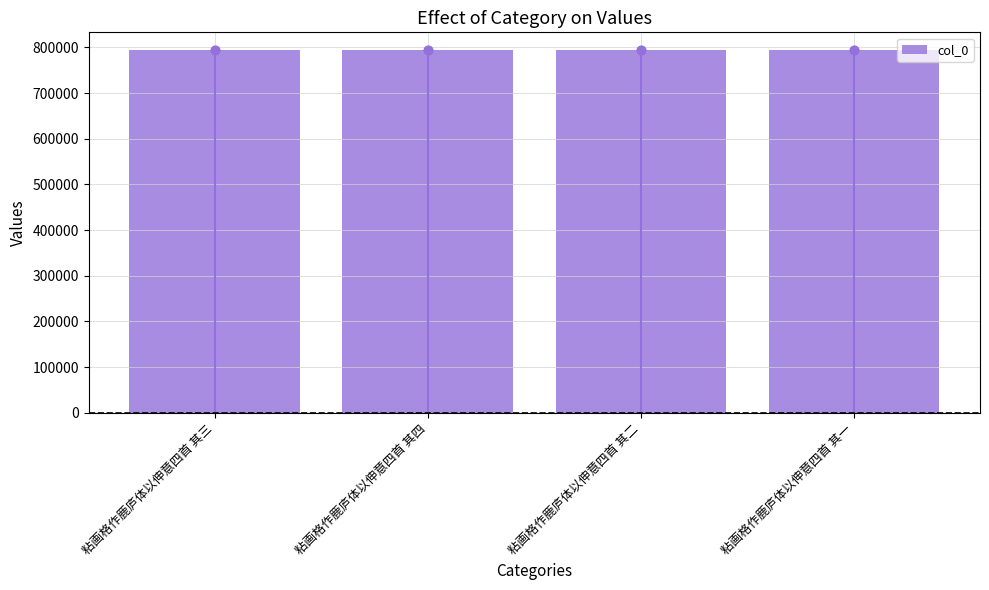

What is the change in value from 粘画格作鹿庐体以伸意四首 其二 to 粘画格作鹿庐体以伸意四首 其一?

-1